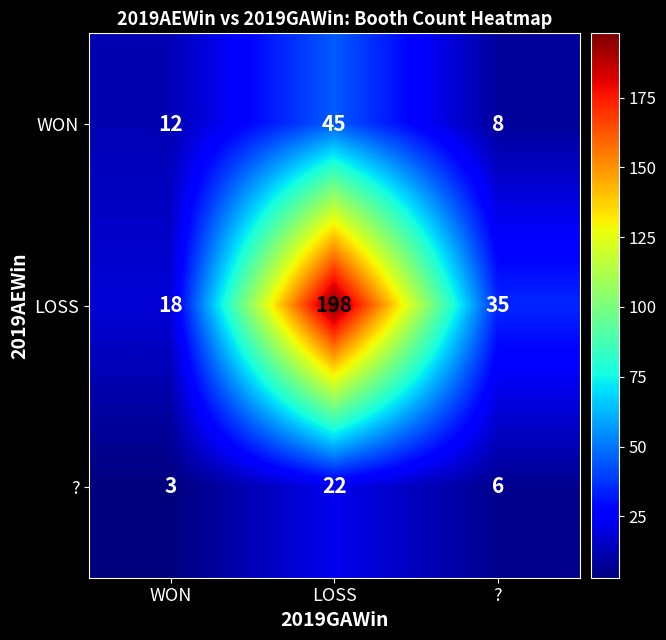

Which category has the highest value in the LOSS series?

LOSS